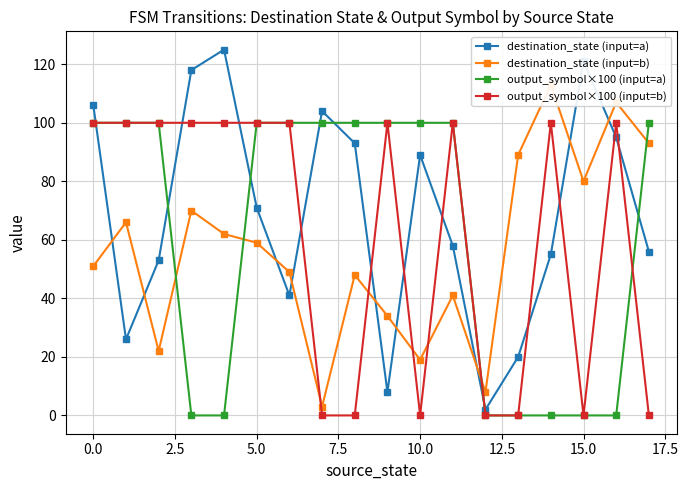

How many times do output_symbol×100 (input=b) and destination_state (input=b) cross each other?

5